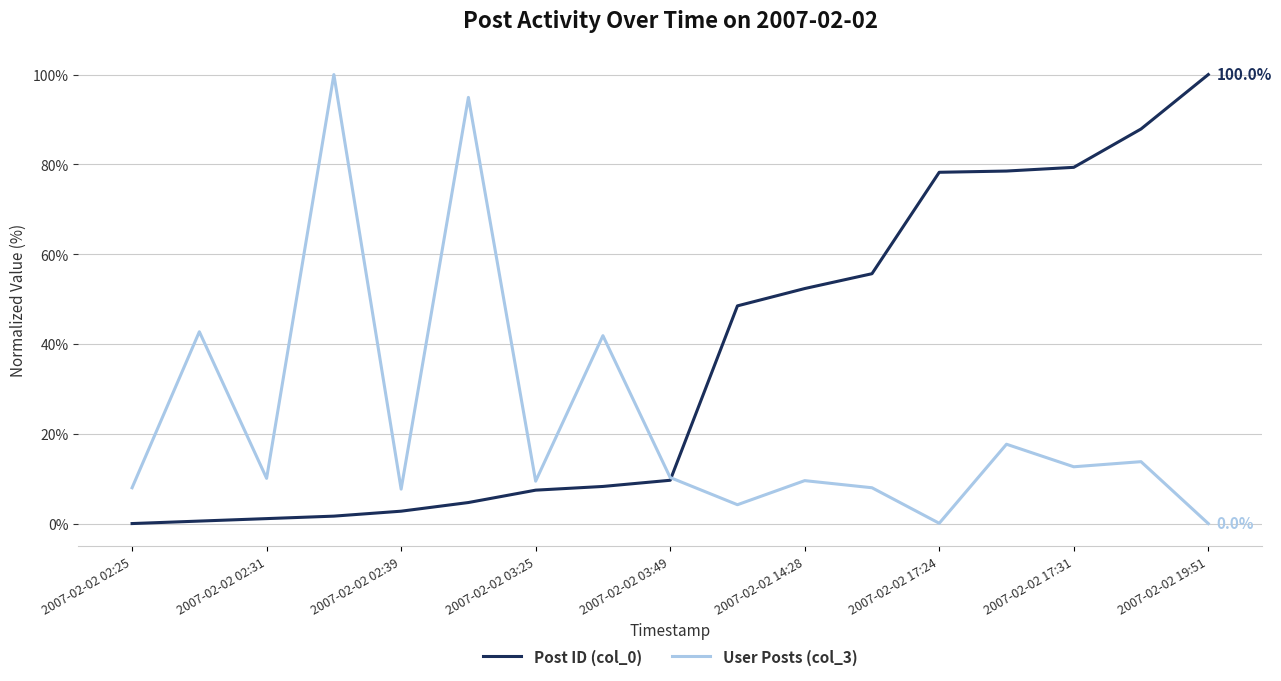

Which series has the largest total across all categories?

Post ID (col_0)